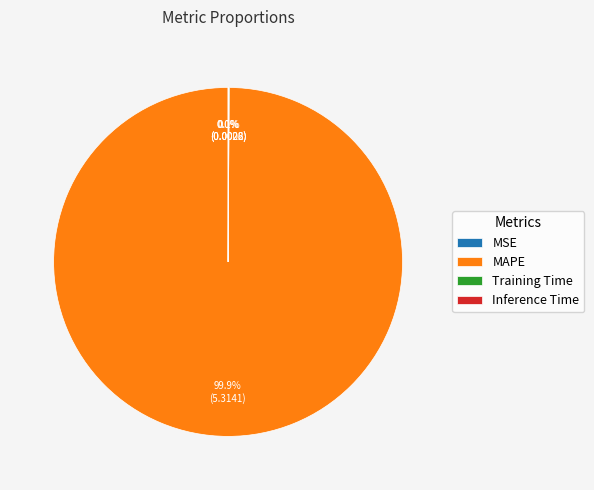

To the nearest percent, what is the difference between the largest and smallest slice percentages?

100%